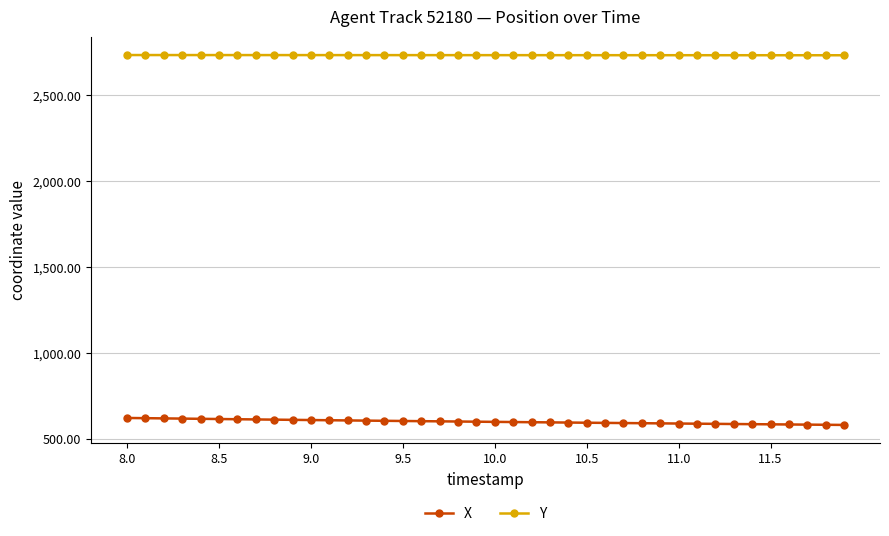

True or false: X and Y cross at least once.

False